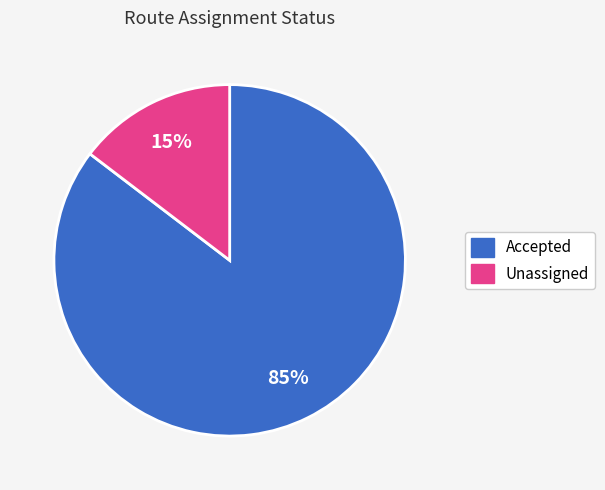

Rank the categories by value from highest to lowest.

Accepted, Unassigned